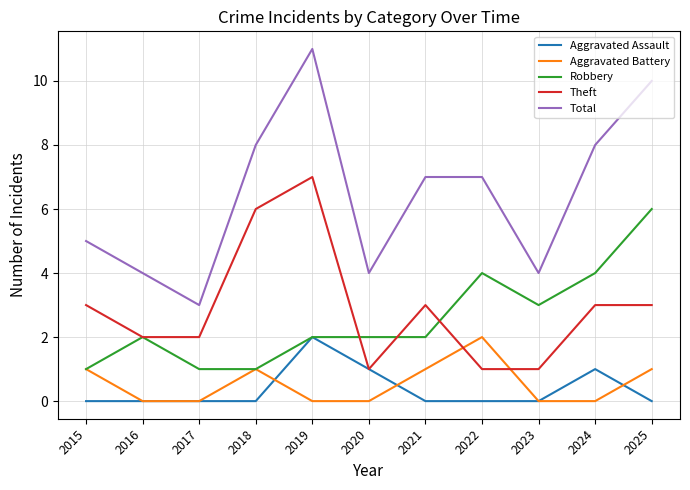

True or false: Aggravated Battery and Total intersect in this chart.

False